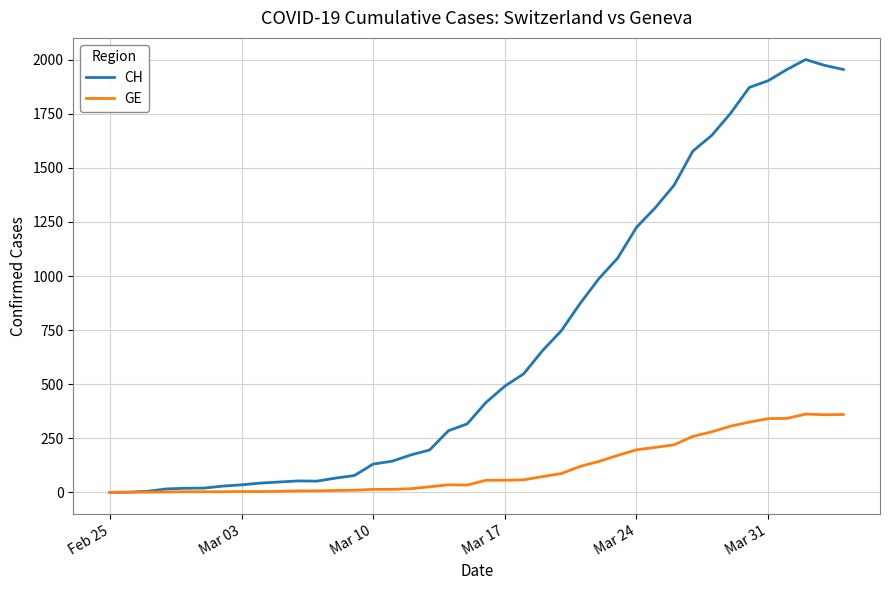

What is the highest value of the CH series?

2001